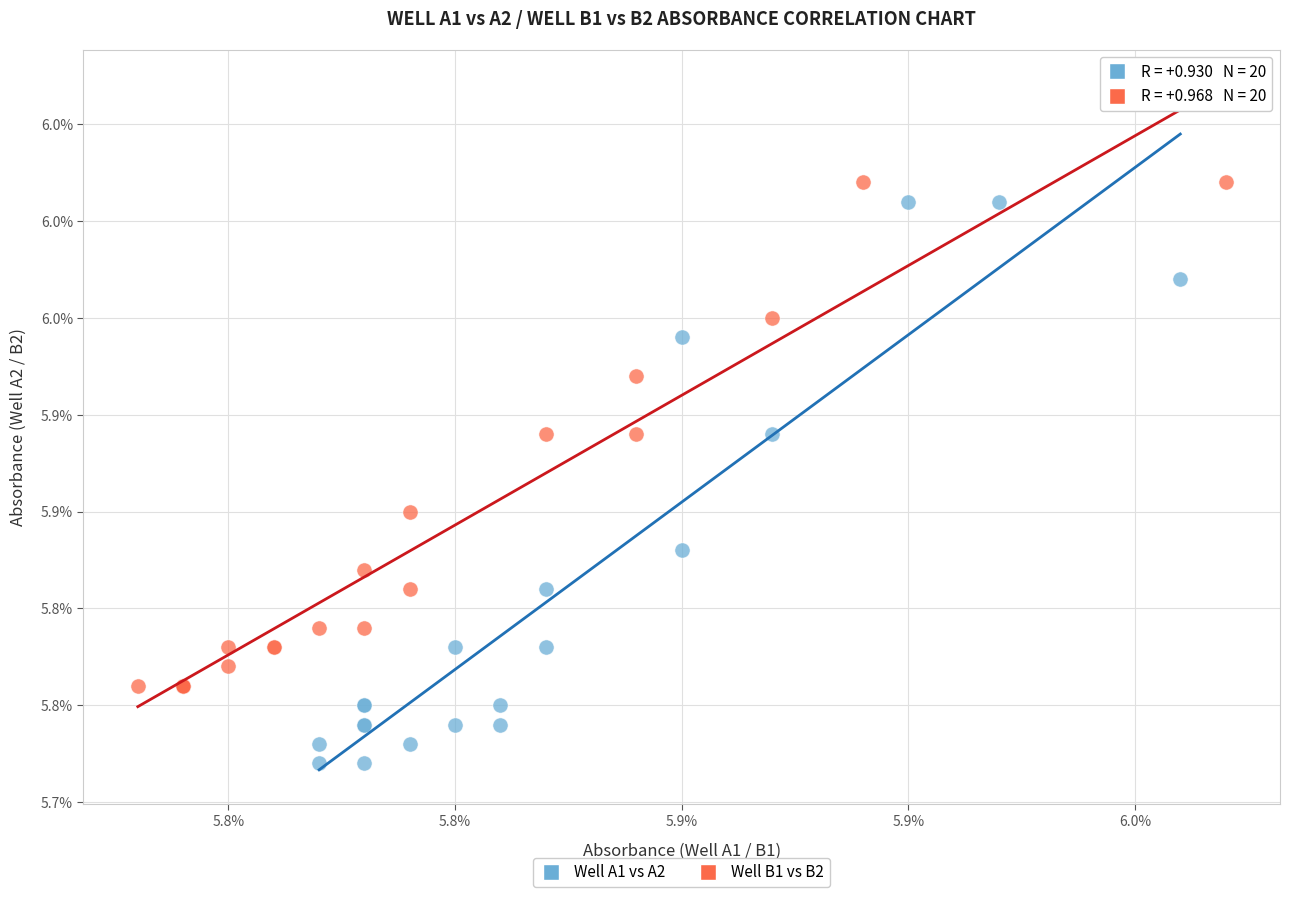

Which series contains the lowest Y value?

Well A1 vs A2